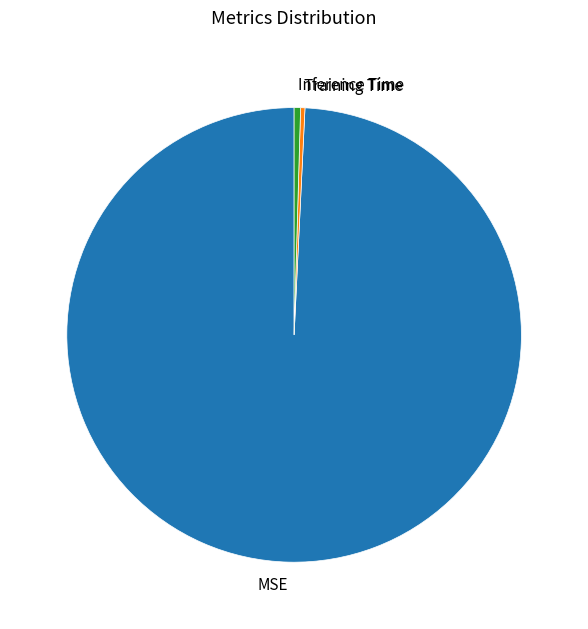

Combined, do Training Time and Inference Time account for over 50%?

No